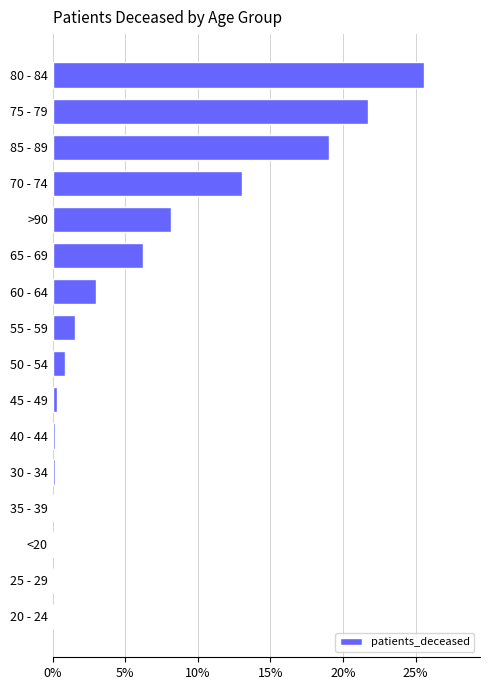

What is the ratio of the value at >90 to the value at 70 - 74?

0.6